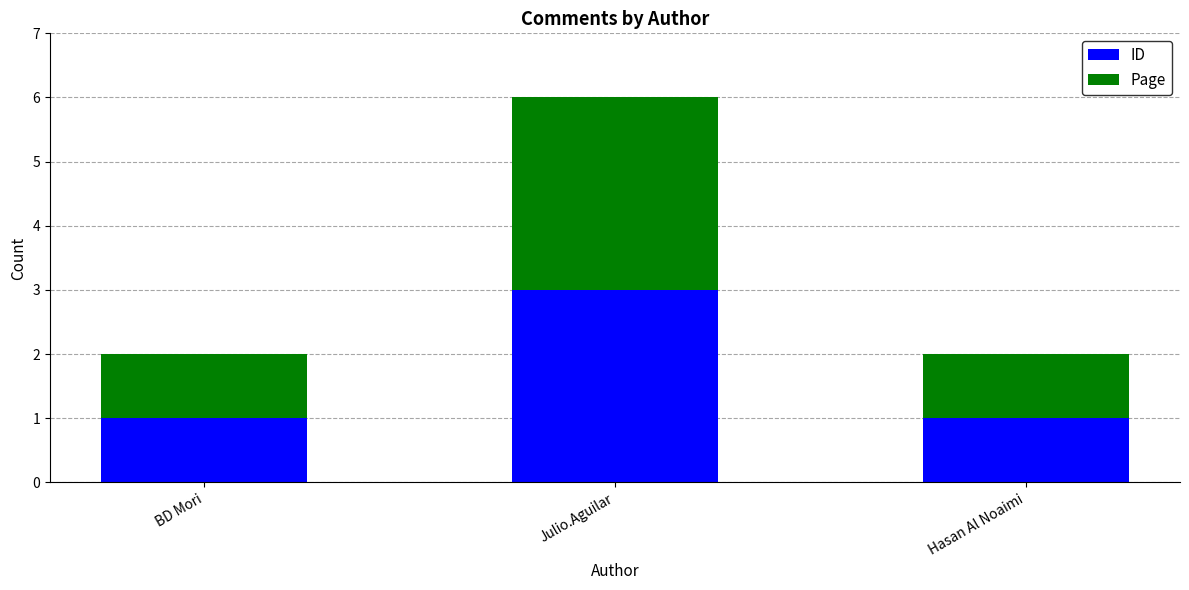

Reading left to right, what are the values for ID?

1	3	1